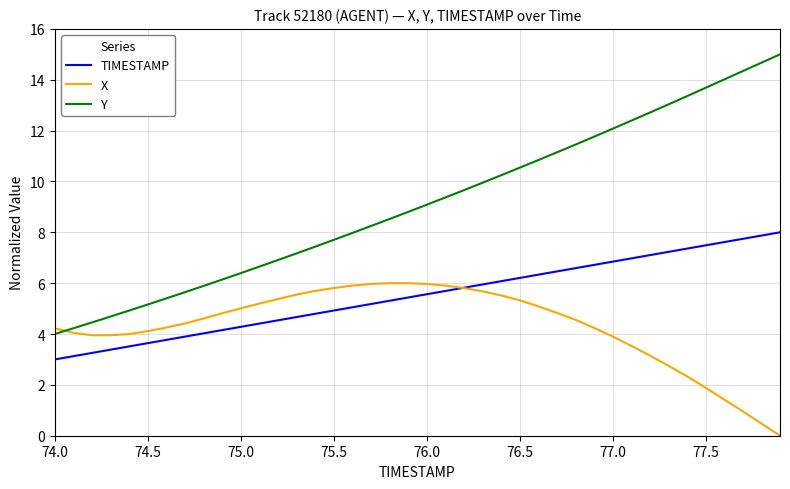

After their last crossing, which series has the higher values: Y or X?

Y